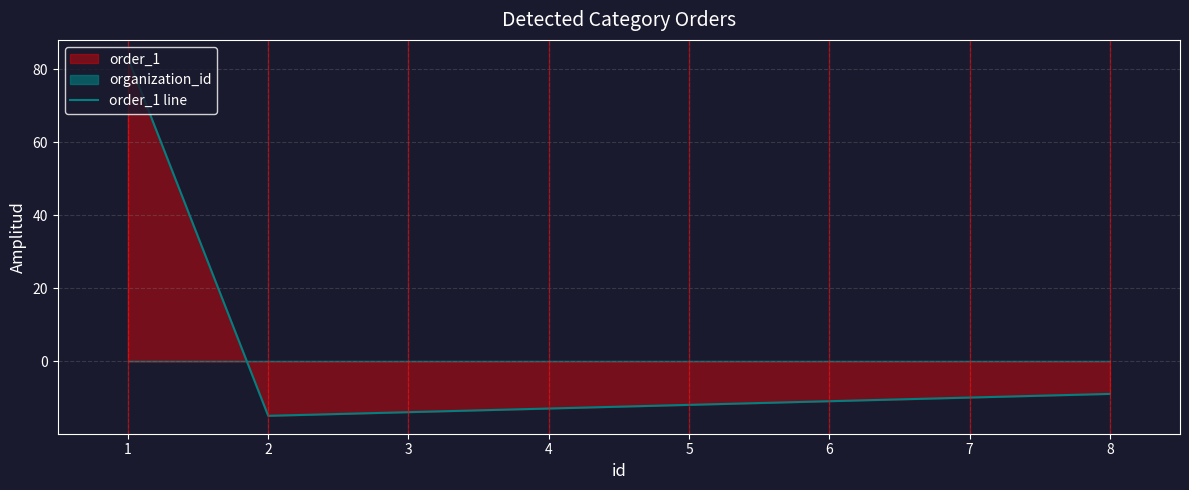

How many distinct data groups are displayed?

1